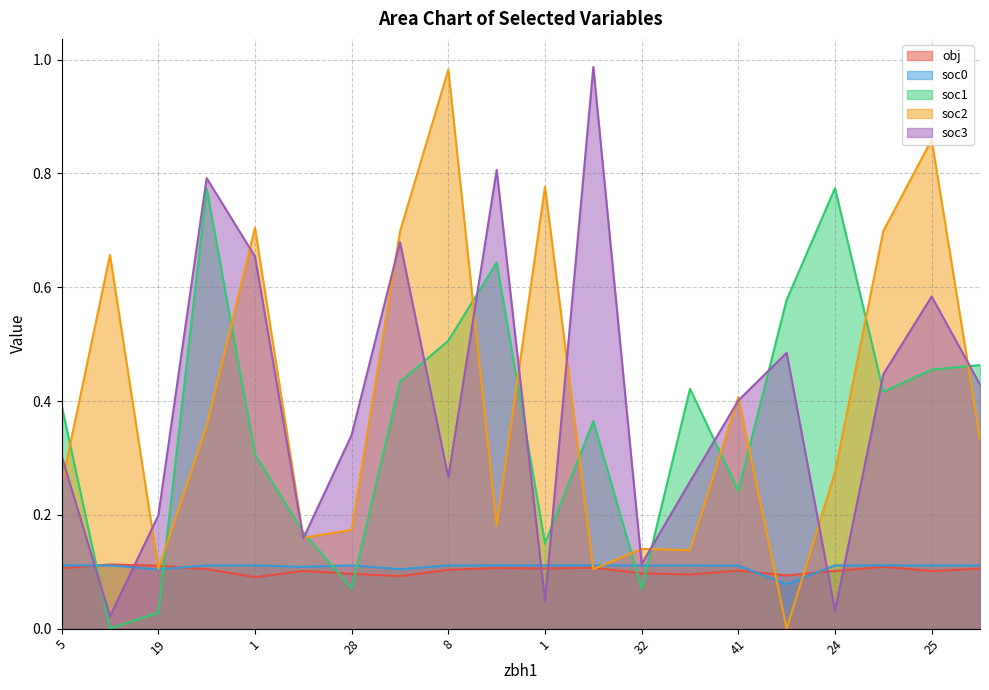

How many lines are shown in the chart?

5